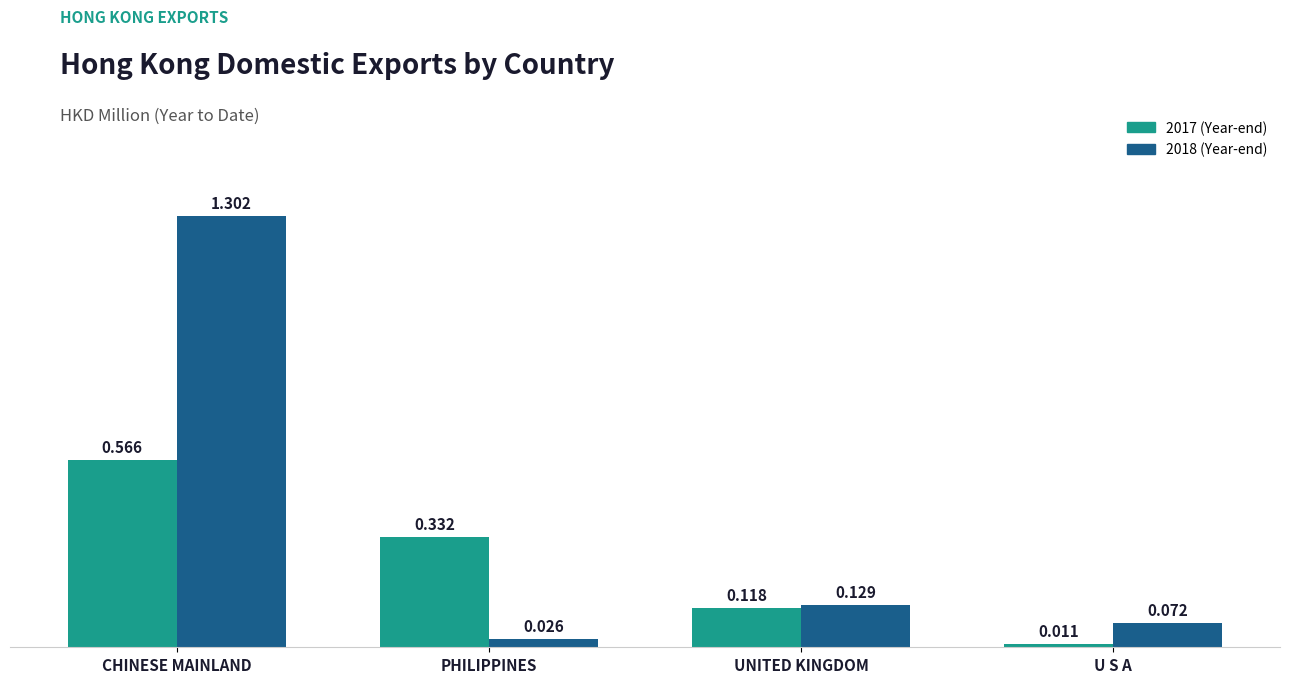

At which category does the chart reach its peak across all series?

CHINESE MAINLAND